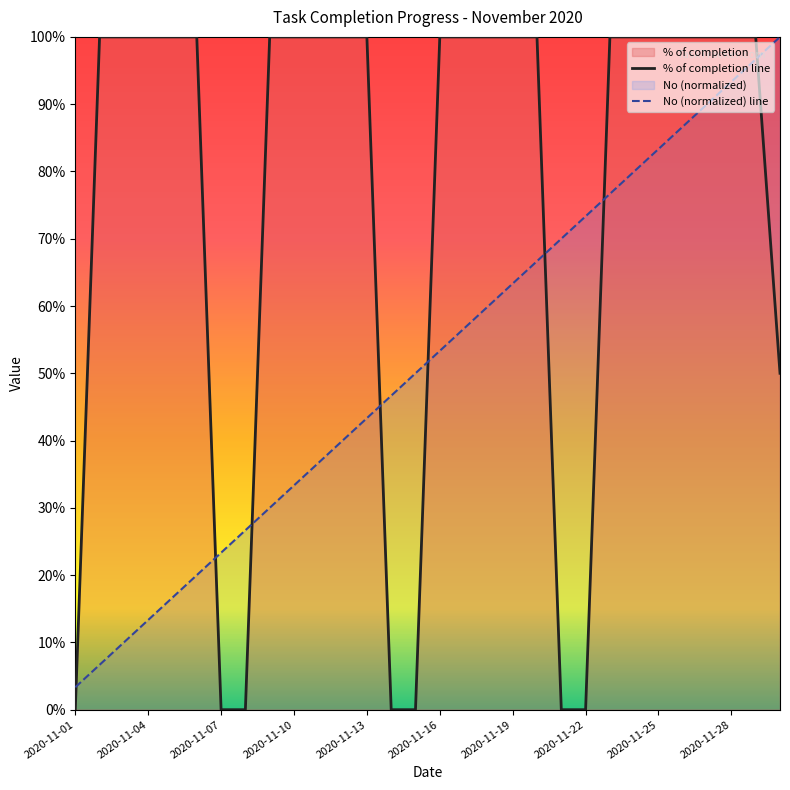

List the series in order of their peak value, highest first.

% of completion, No